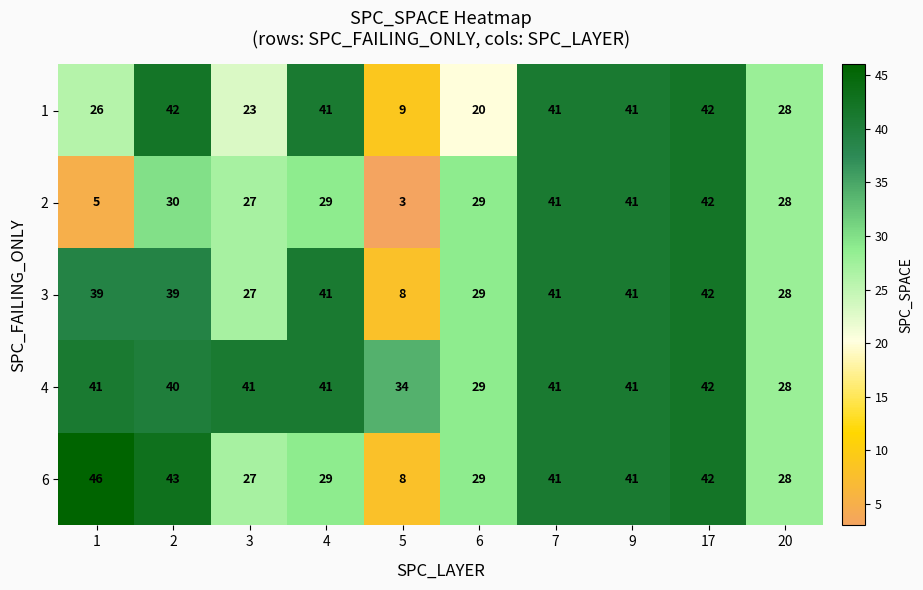

What is the sum of the 6 values at 9 and 6?

70